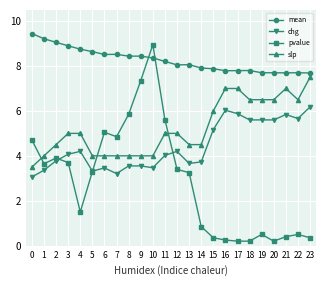

At which category does pvalue reach its first local valley?

1